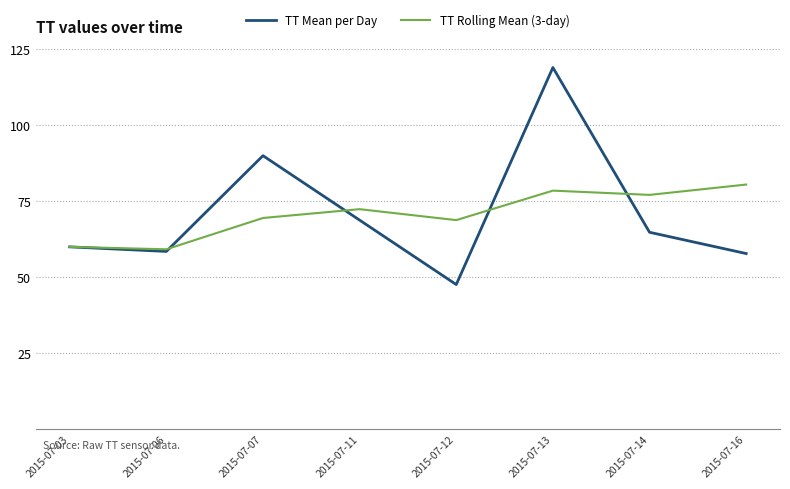

Which series changed the most between 2015-07-11 and 2015-07-13?

TT Mean per Day